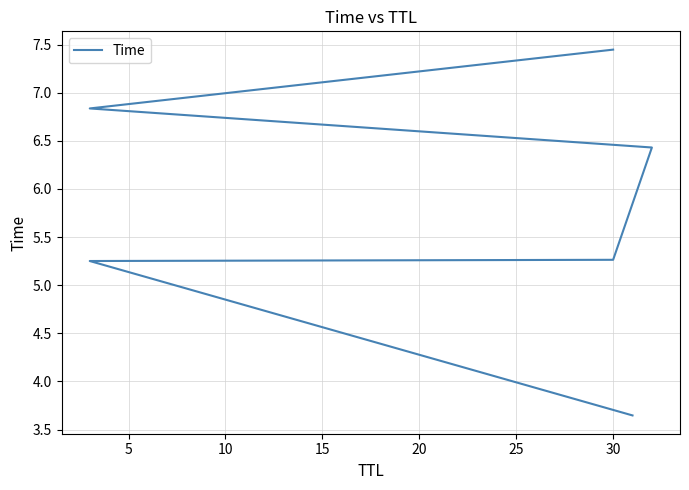

Does the chart display data point markers on the line(s)?

No